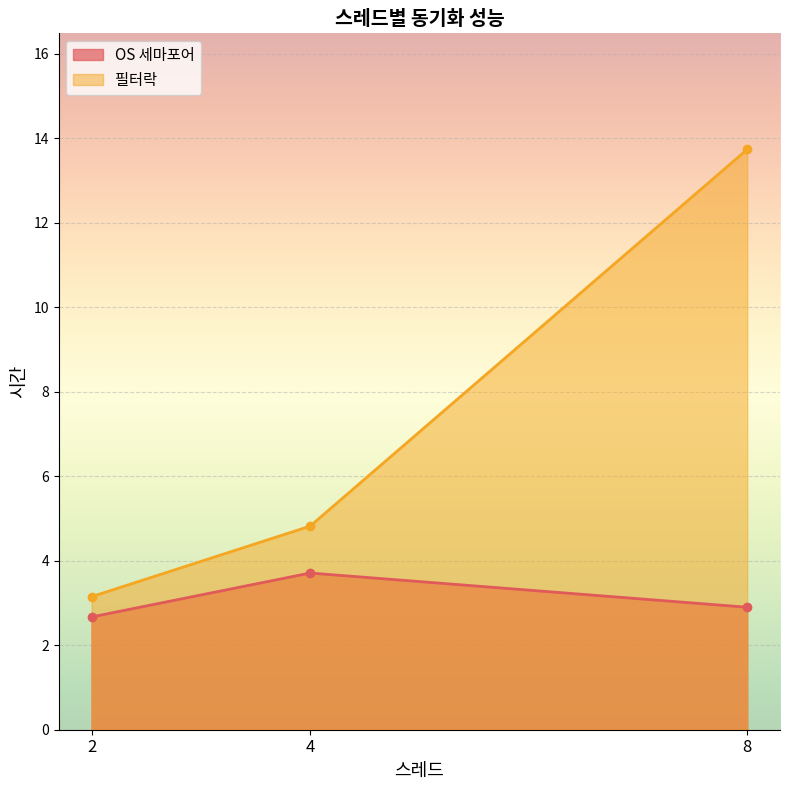

Rank the series by their maximum value, from lowest to highest.

OS 세마포어, 필터락